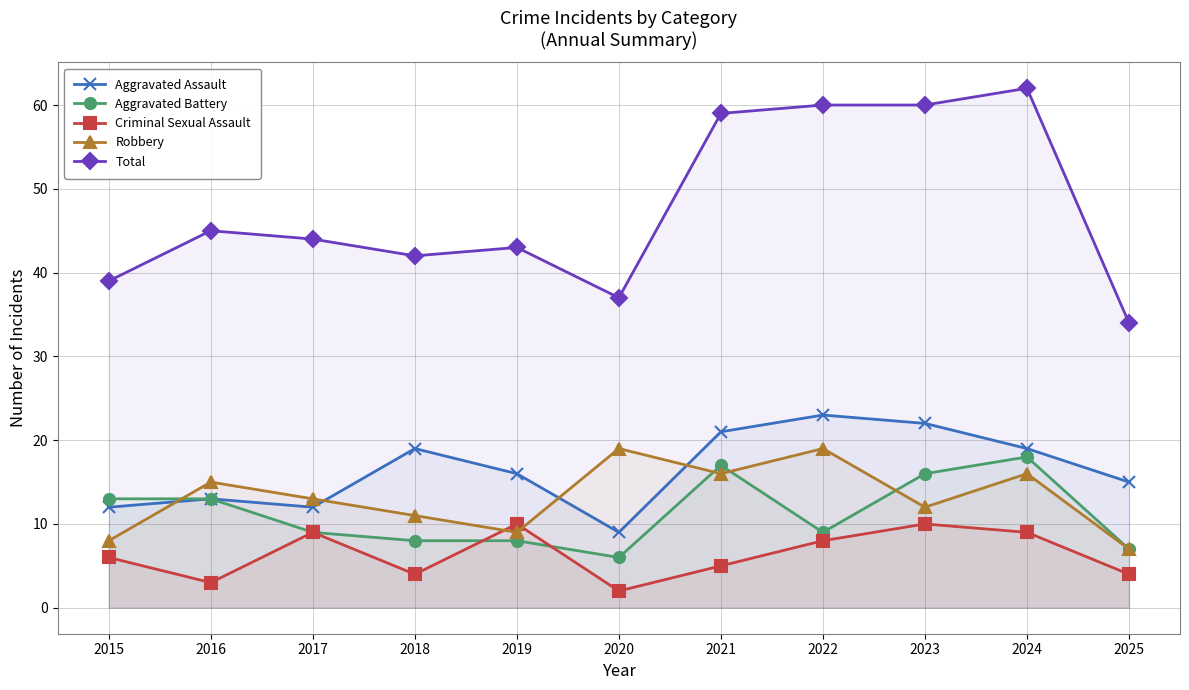

Which label corresponds to the smallest value in the chart?

2020